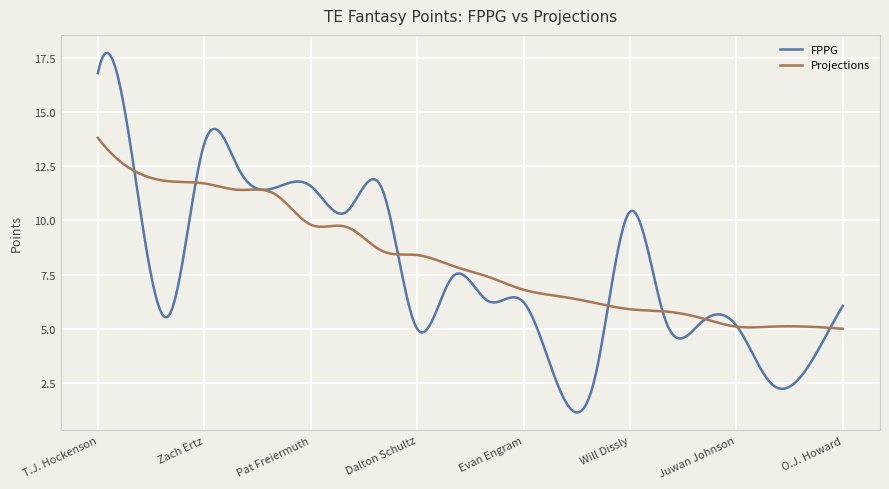

Rank the series by their maximum value, from lowest to highest.

Projections, FPPG